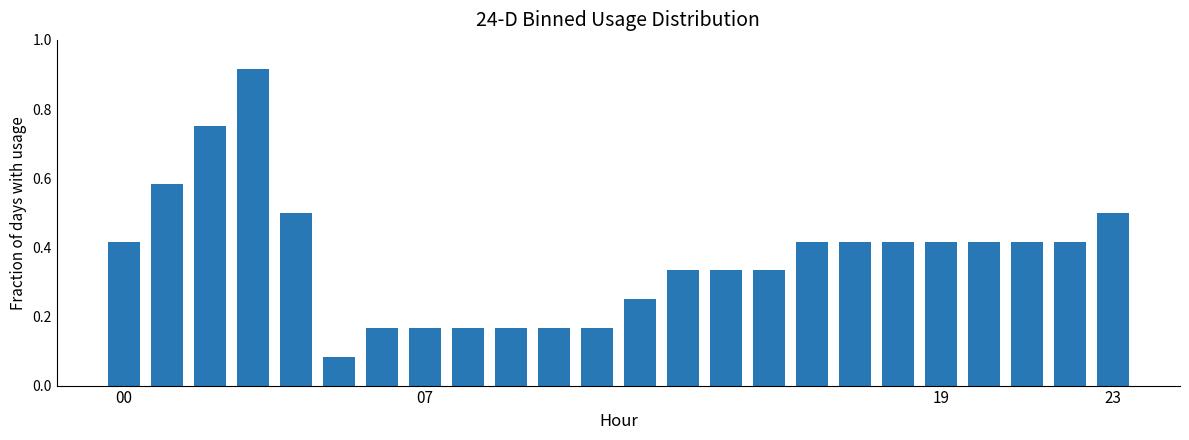

Count the values in the range 0 to 1.

24